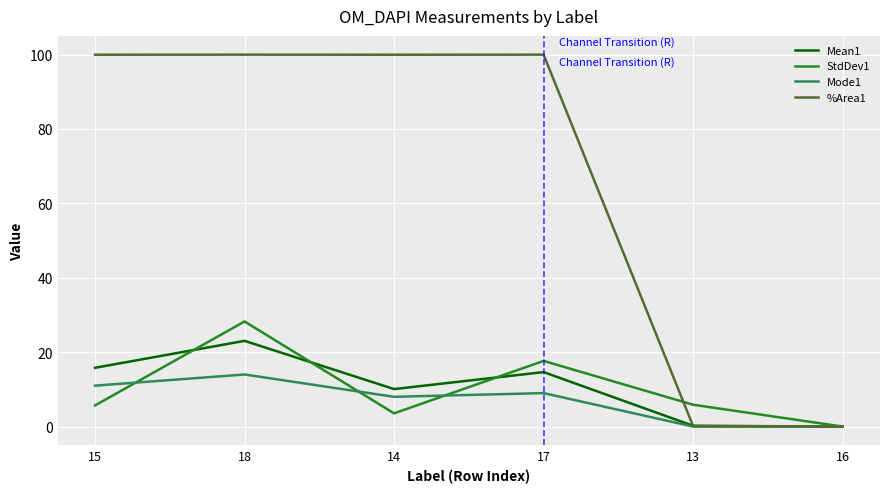

Is the value of Mean1 at 16 greater than the value of Mode1 at 14?

No